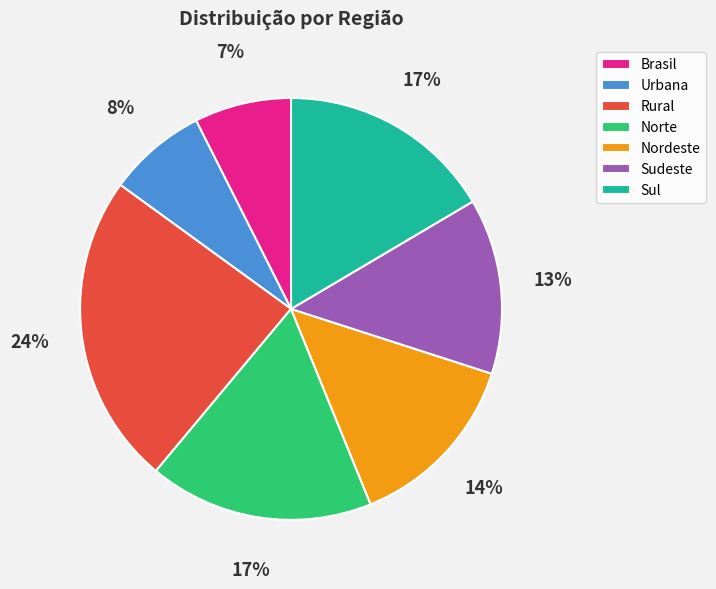

Which category has the biggest portion of the pie?

Rural